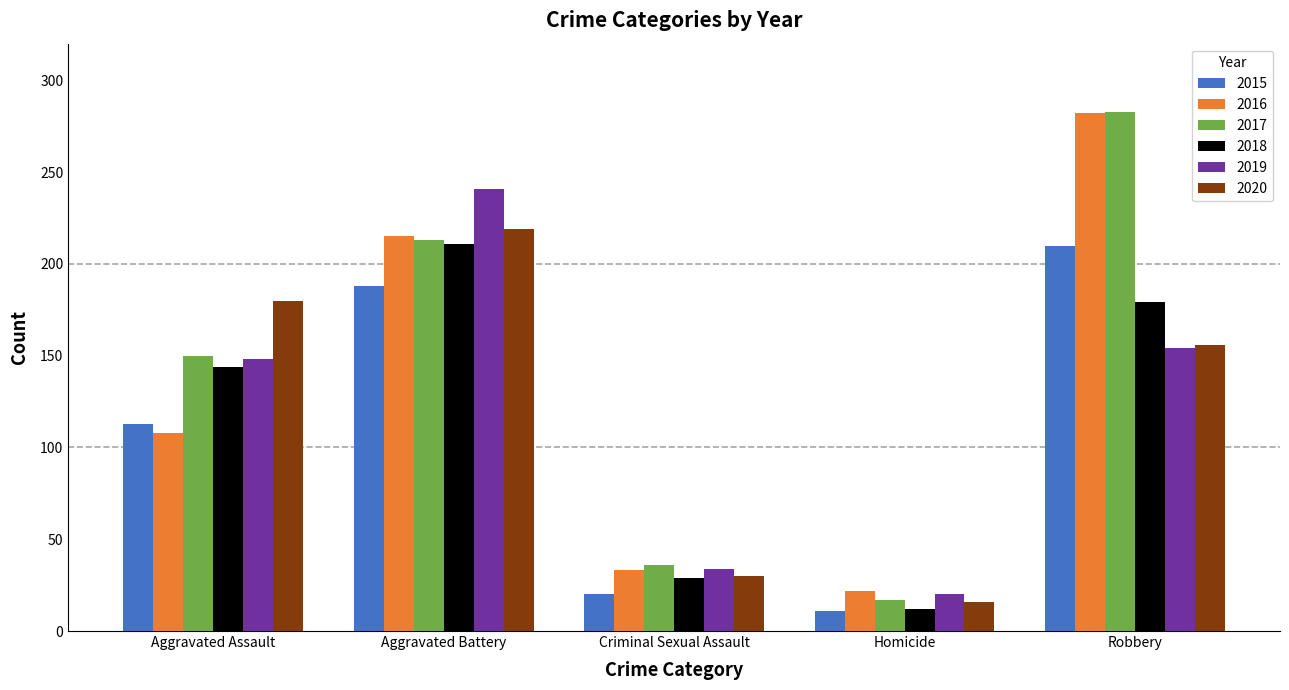

Which series changed the most between Aggravated Assault and Criminal Sexual Assault?

2020